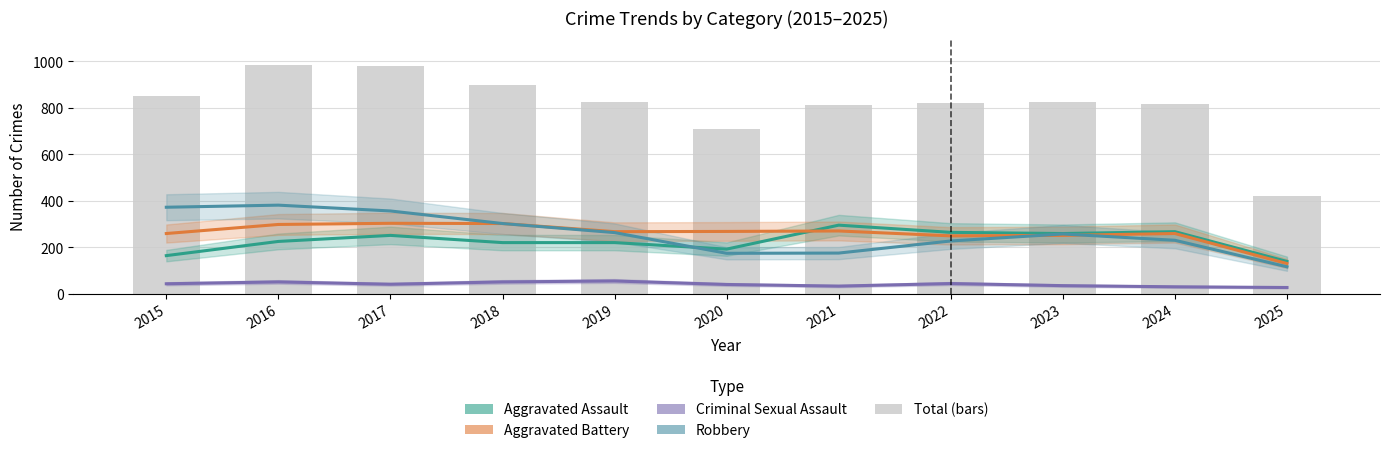

Which has a higher value, 2017 or 2019?

2017